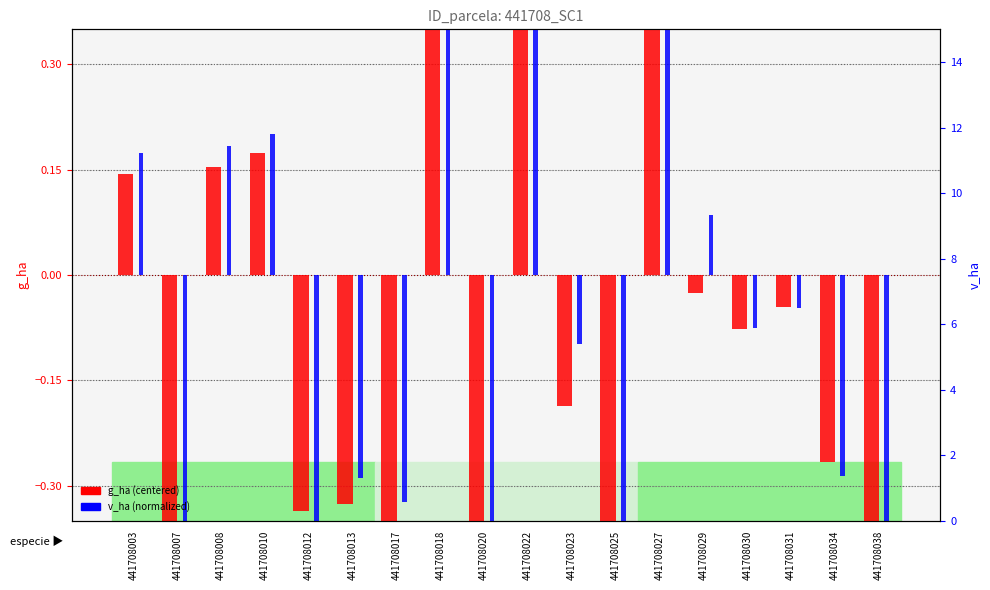

How many distinct data groups are displayed?

2